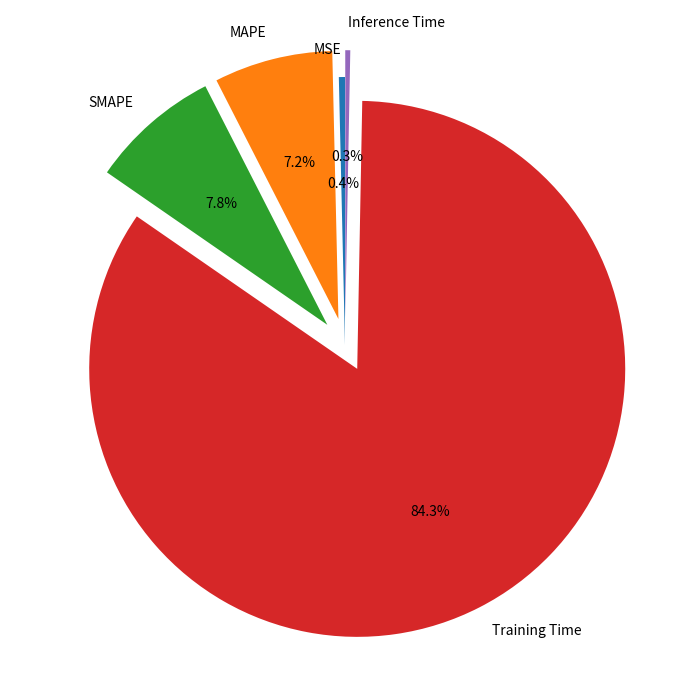

What is the majority slice?

Training Time